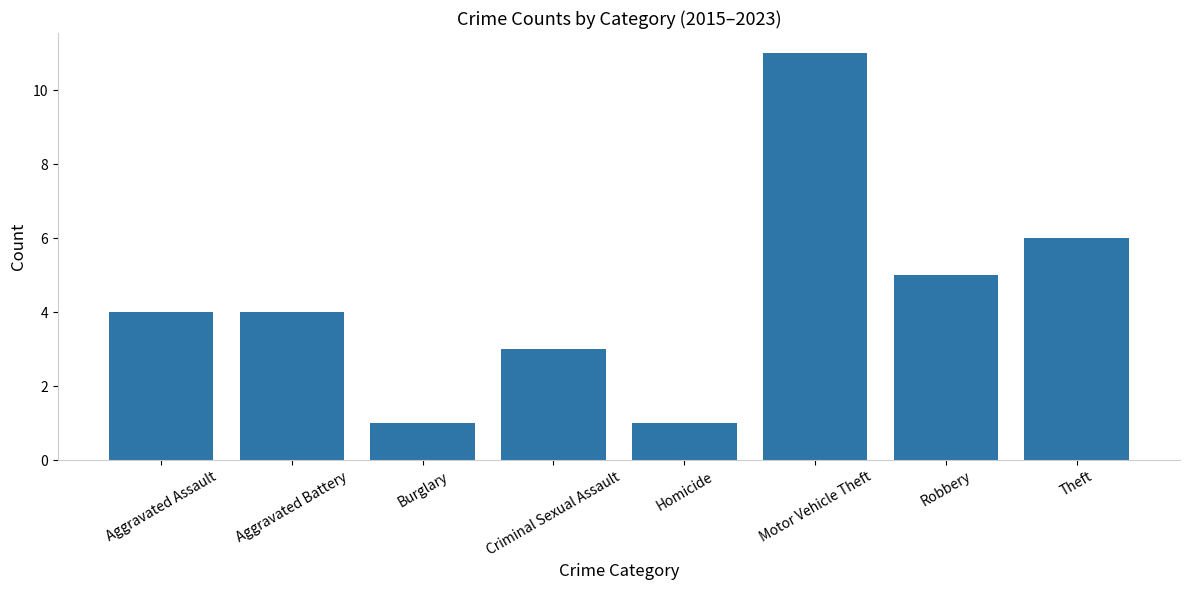

Is it true that the value at Motor Vehicle Theft is 11?

True